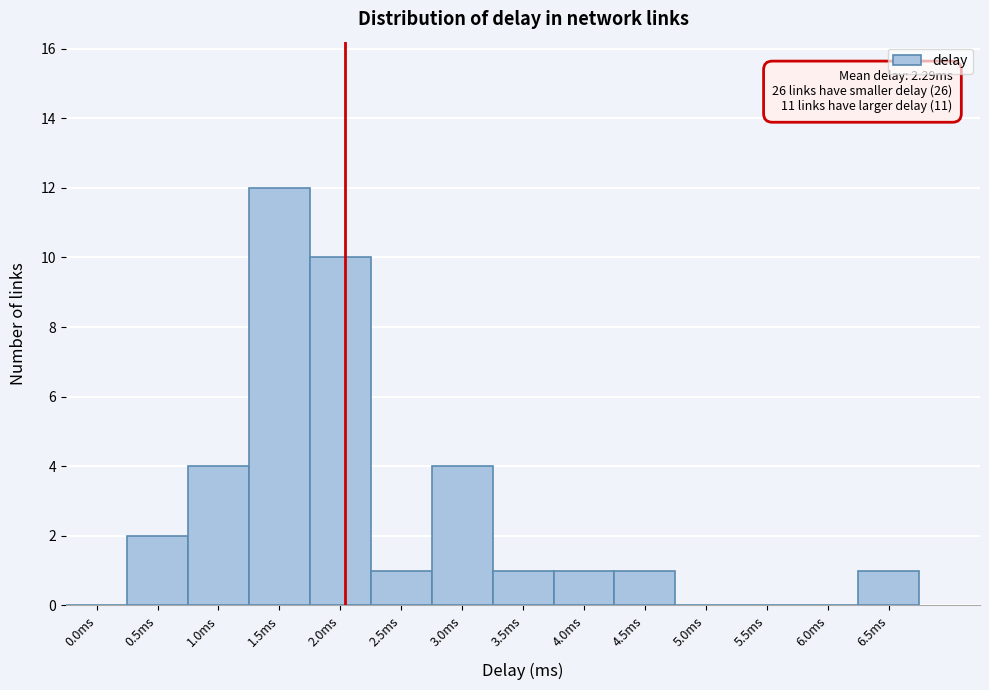

Reading right to left, transcribe all the data shown in this chart.

6.5ms=1	6.0ms=0	5.5ms=0	5.0ms=0	4.5ms=1	4.0ms=1	3.5ms=1	3.0ms=4	2.5ms=1	2.0ms=10	1.5ms=12	1.0ms=4	0.5ms=2	0.0ms=0